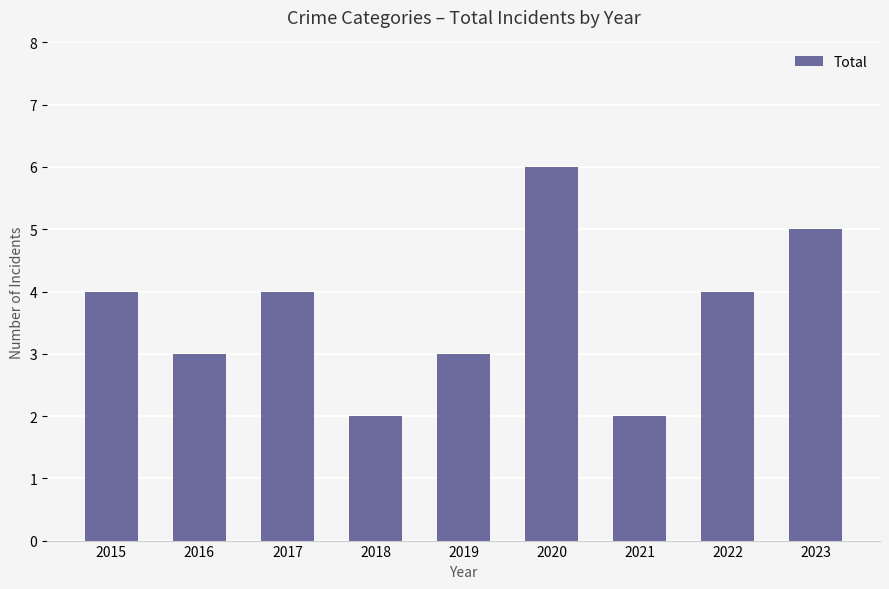

What is the sum of the values at 2019 and 2018?

5